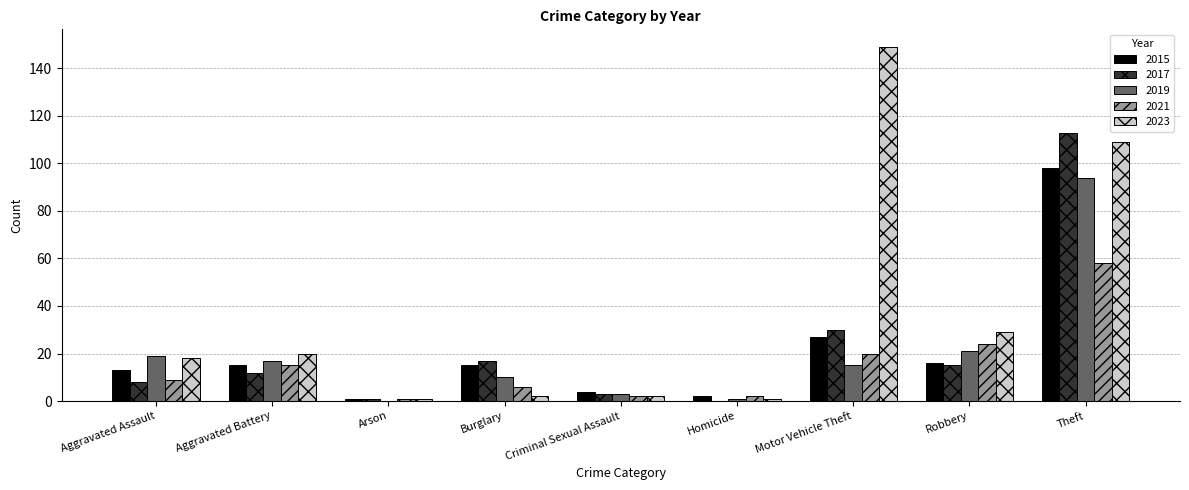

What is the sum of all 2023 values?

331